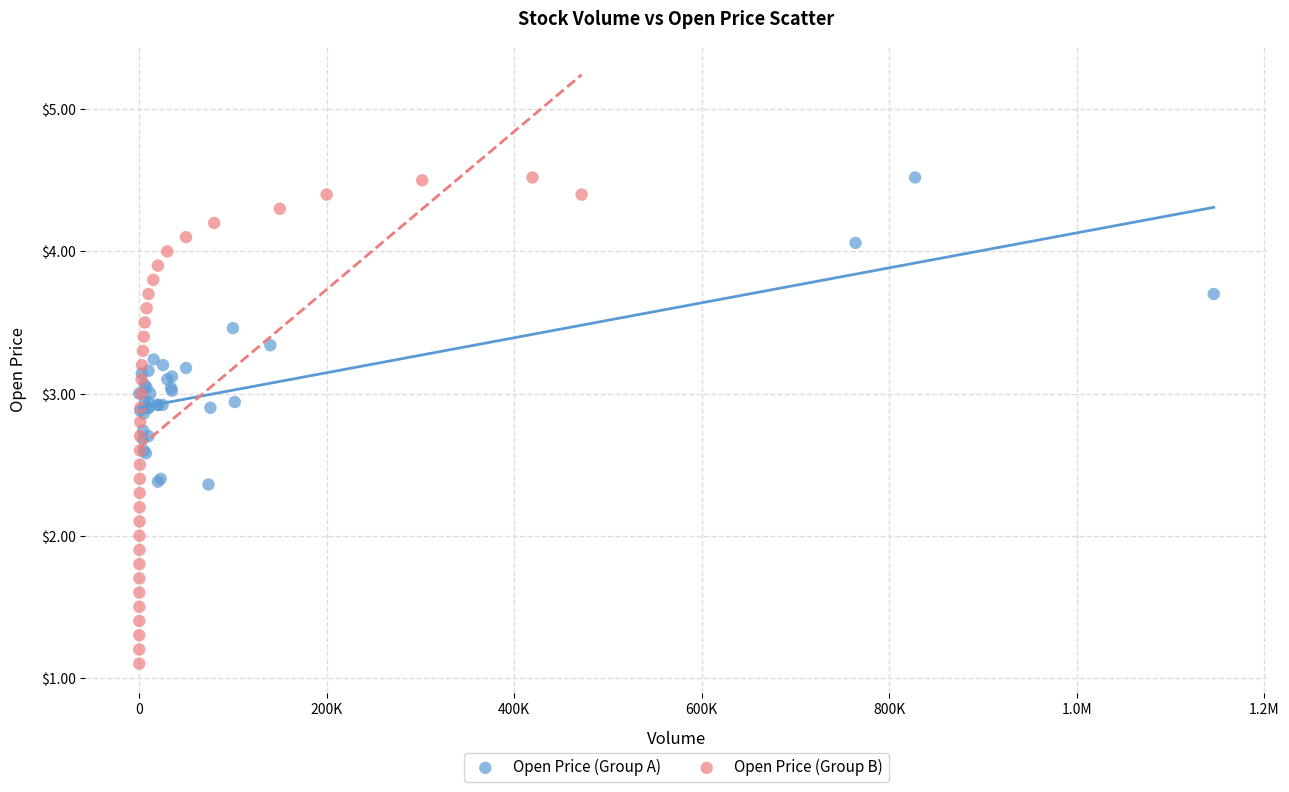

What are all the series names shown in the legend?

Open Price (Group A), Open Price (Group B)